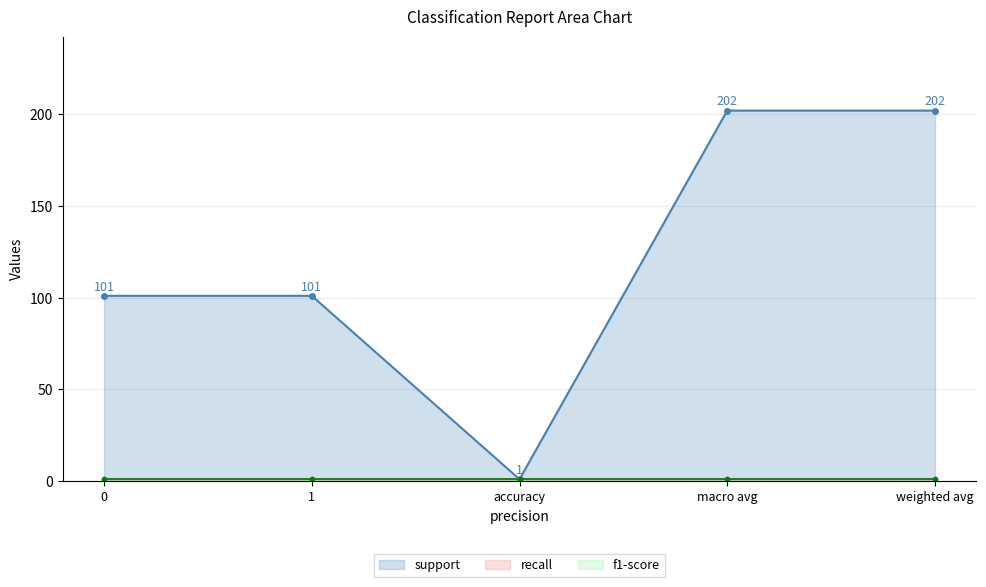

How many lines are shown in the chart?

3